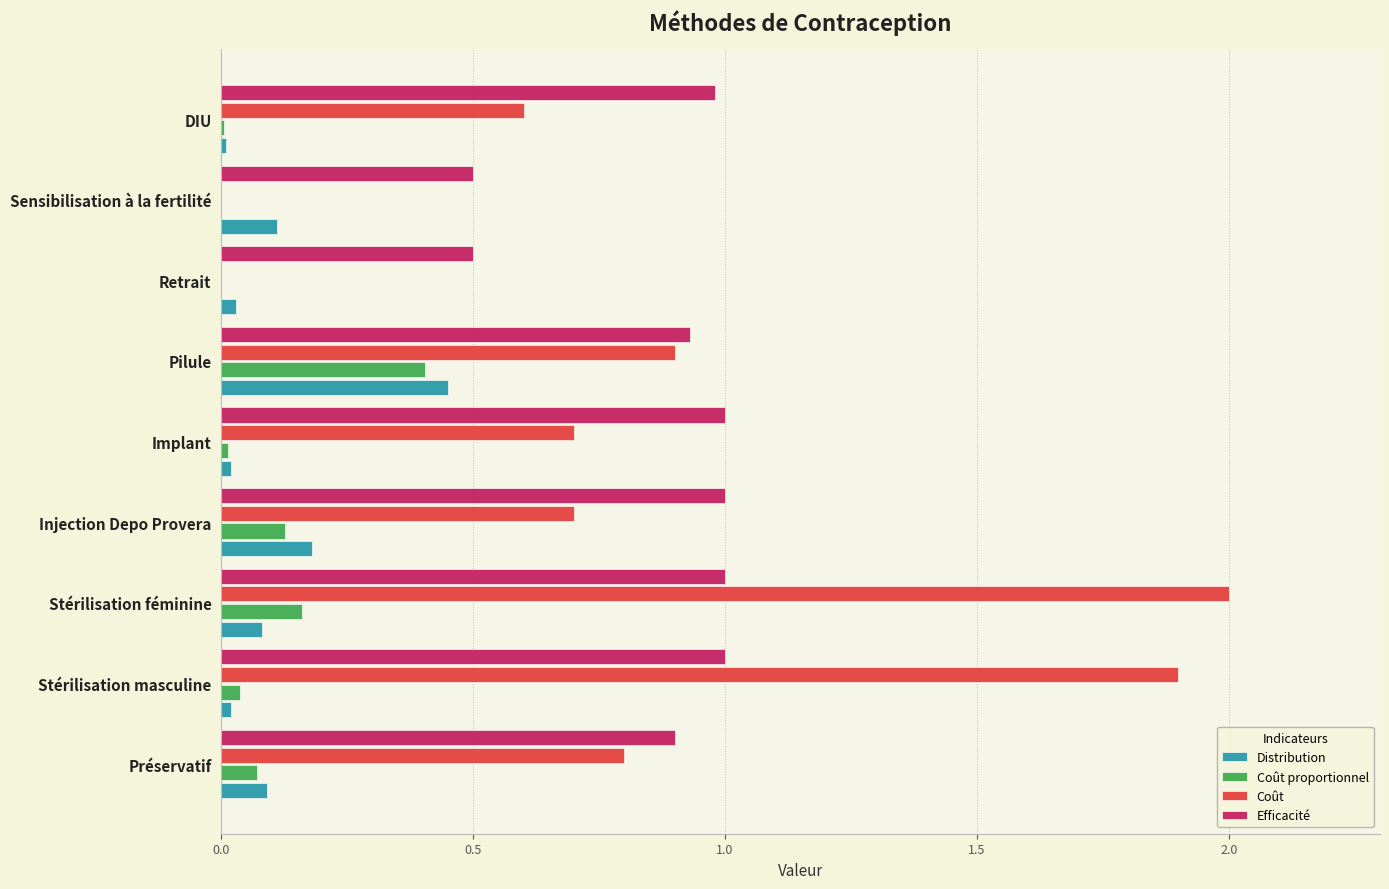

At which category is the sum across all series the highest?

Stérilisation féminine